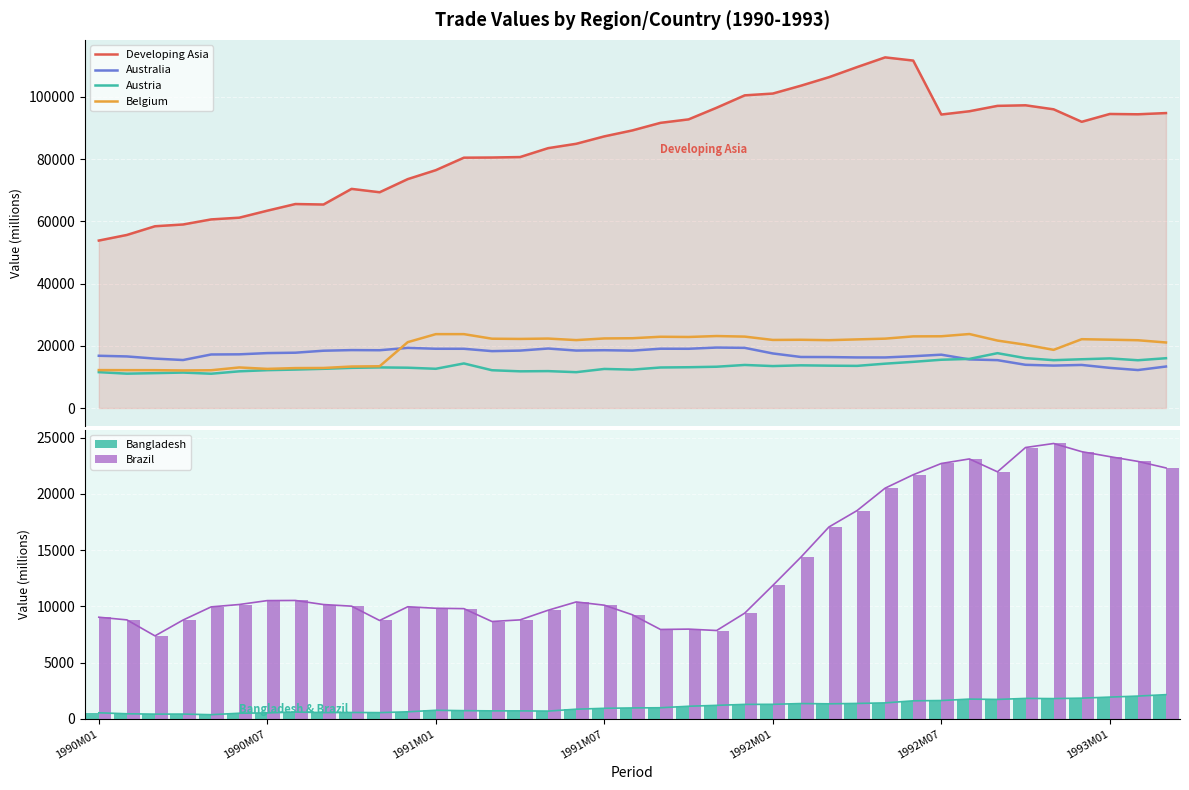

What is the difference between the maximum and second lowest values in the Bangladesh series?

1730.3